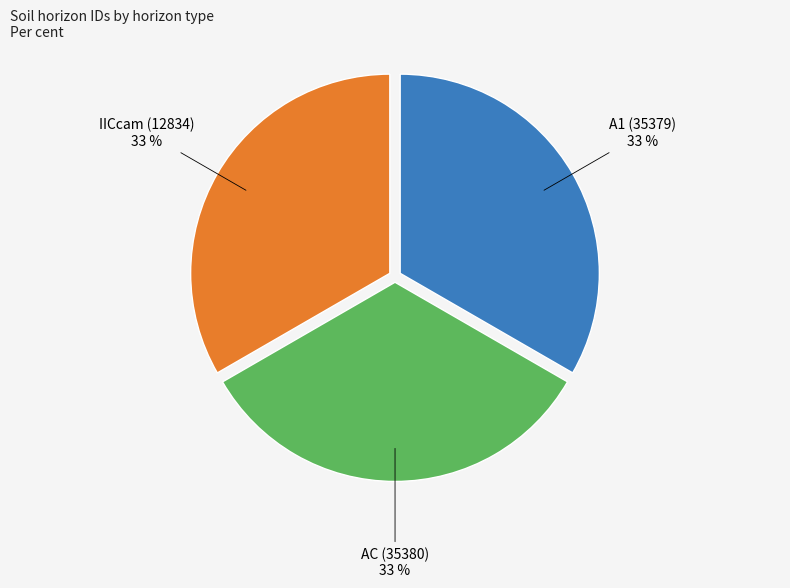

Is there any slice that represents more than half of the pie?

No